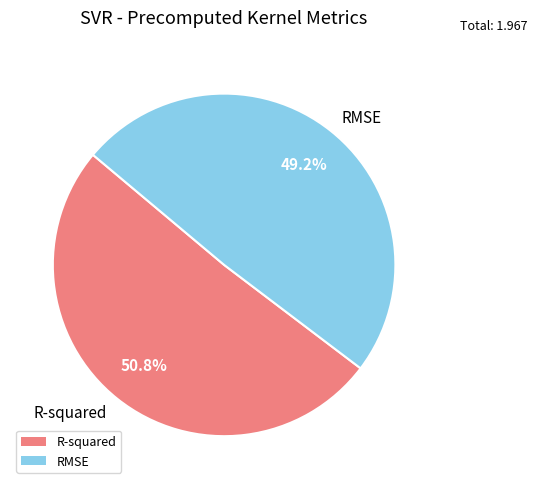

What portion of the pie excludes RMSE?

50.8%